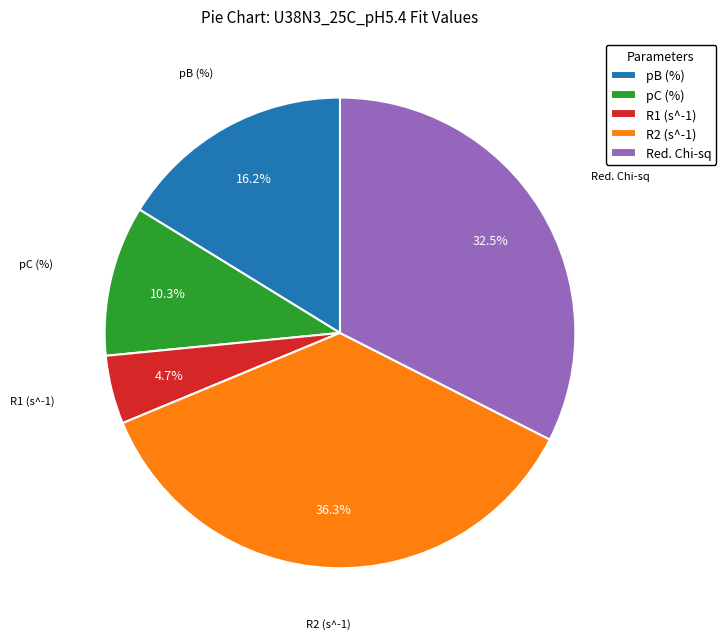

Do R1 (s^-1) and pC (%) together represent more than half of the pie?

No